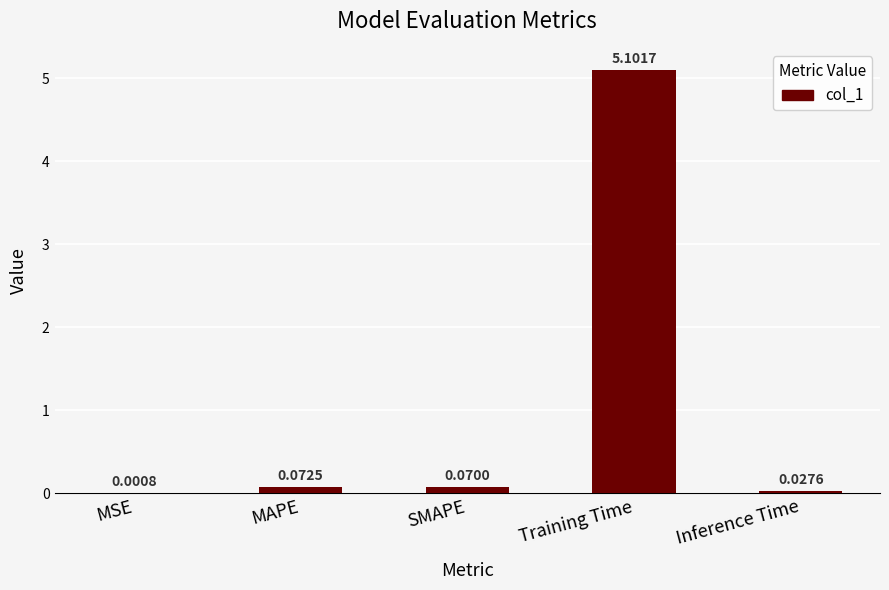

Between MSE and Training Time, which is larger?

Training Time